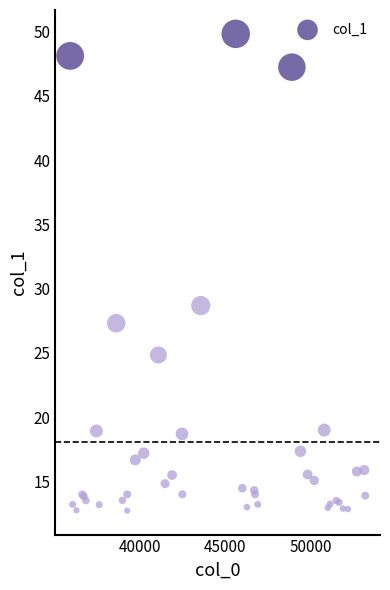

What Y value in the scatter plot is closest to 31?

28.7